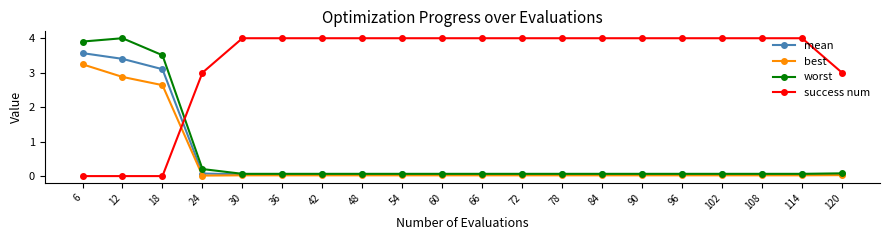

Rank the series at 18 from lowest to highest value.

success num, best, mean, worst